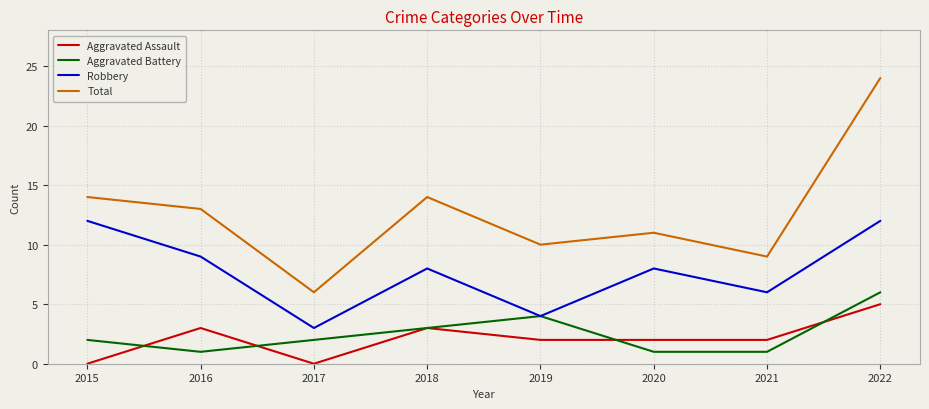

At how many categories does at least one series exceed 1?

8